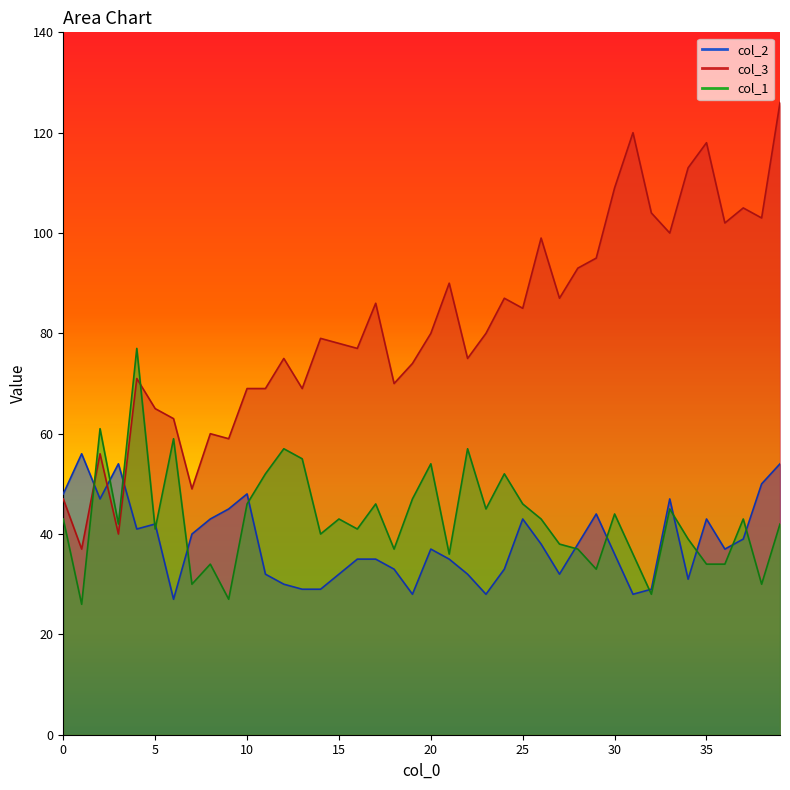

How many distinct data groups are displayed?

3